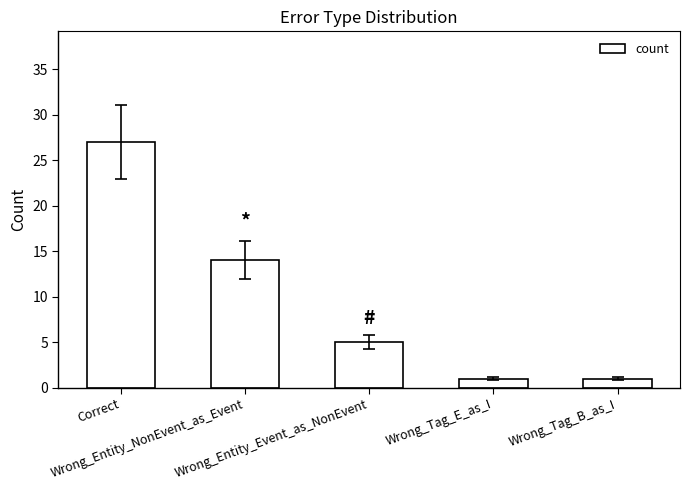

What value does the data have at Wrong_Entity_NonEvent_as_Event, to the nearest 5?

15